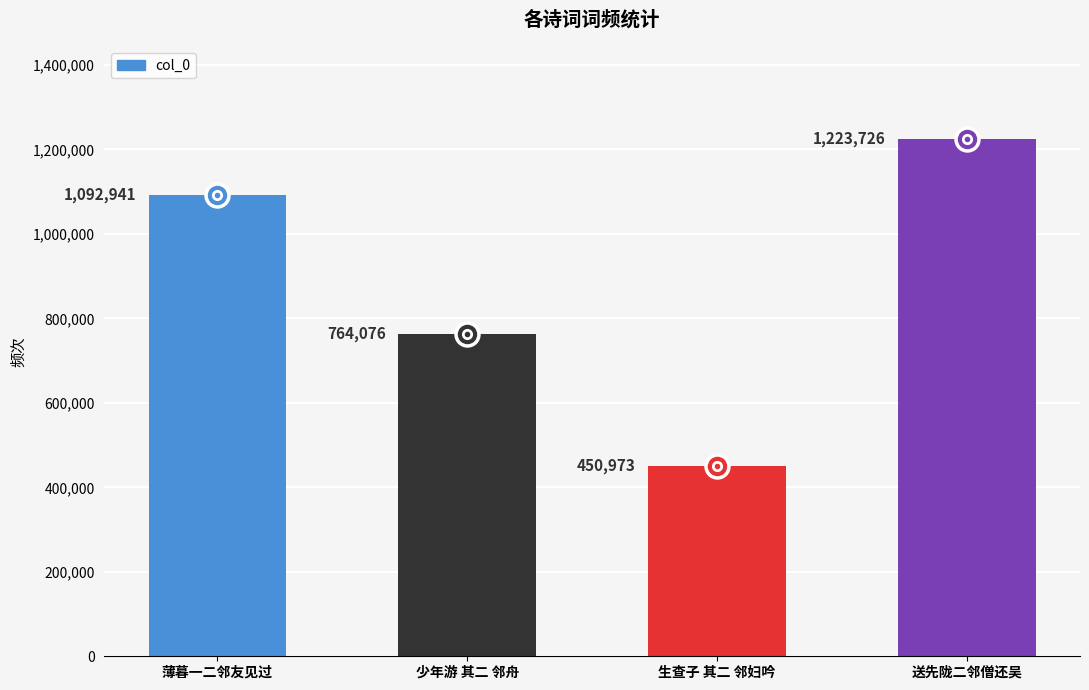

Which category has the lowest value across all series?

生查子 其二 邻妇吟